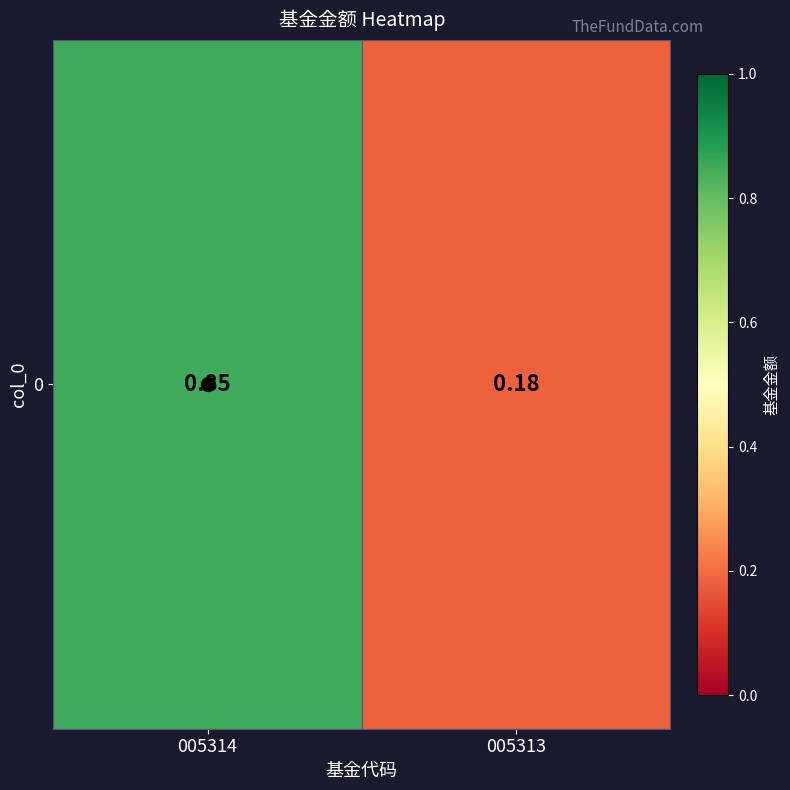

Read the value at 005314.

0.8